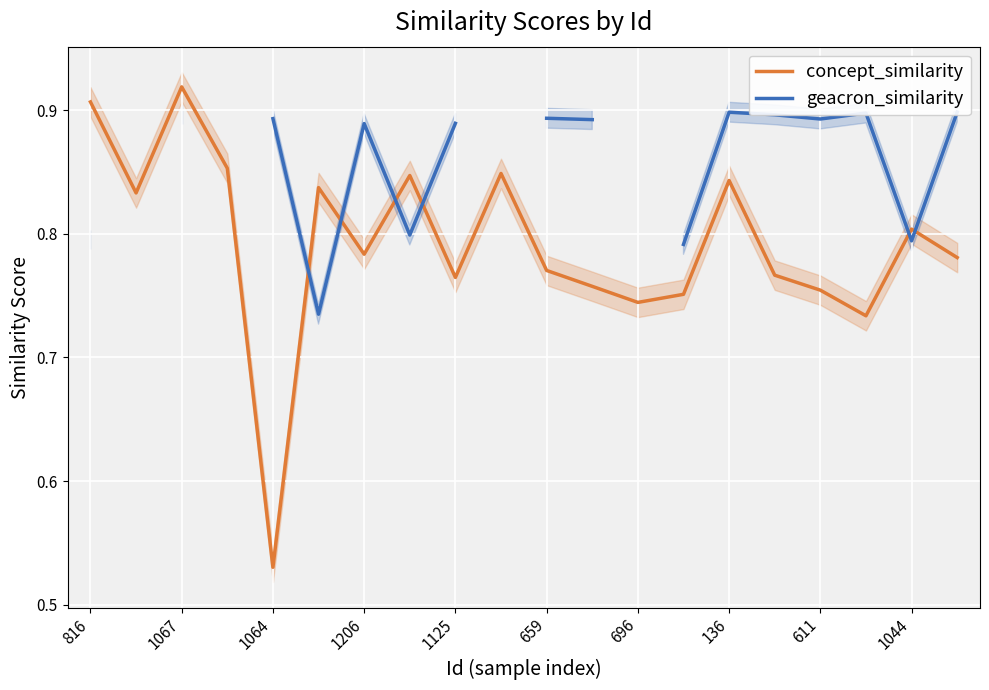

At which label is concept_similarity closest to 0?

1064